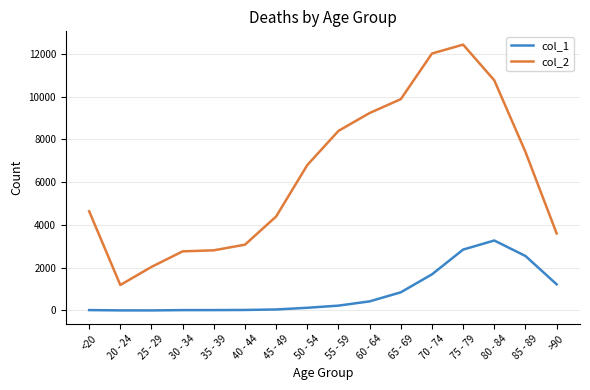

What is the maximum value for col_2?

12434